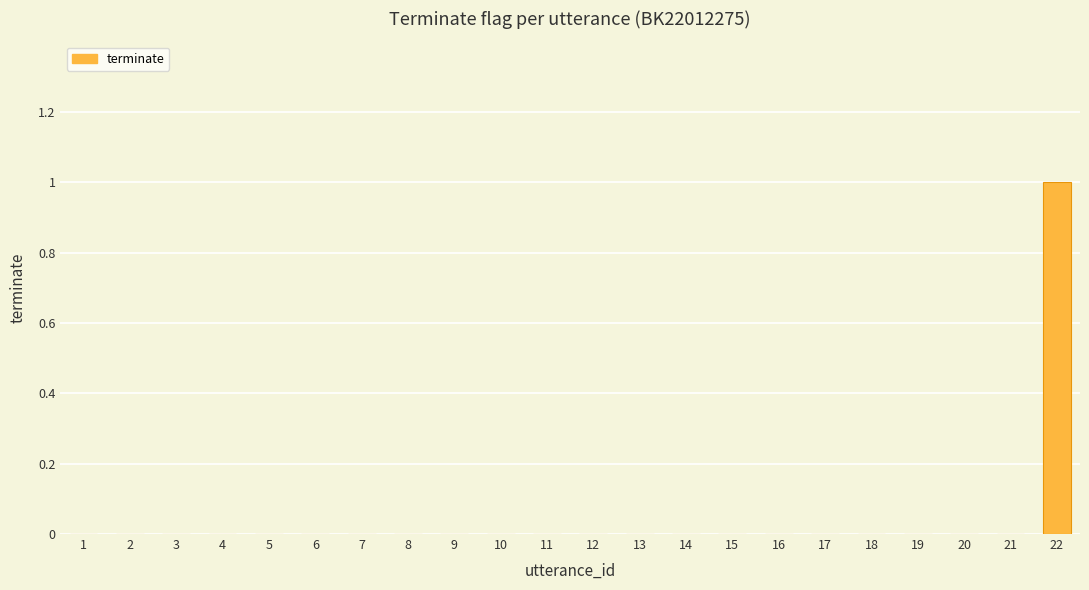

How many data points does each series have?

22